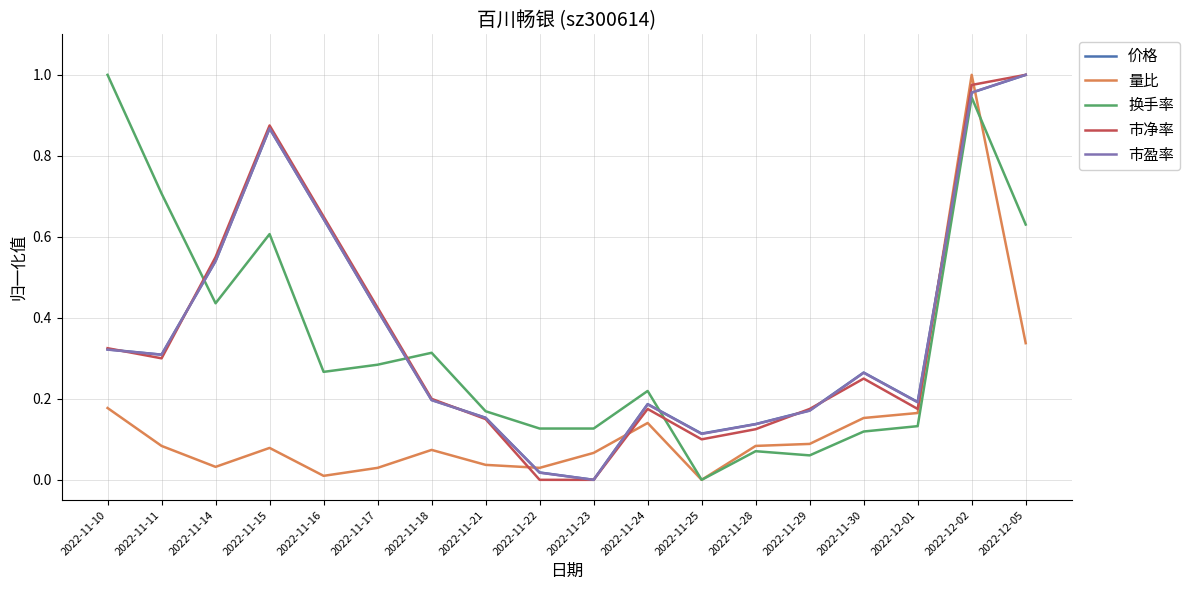

True or false: 量比 and 市盈率 cross at least once.

True